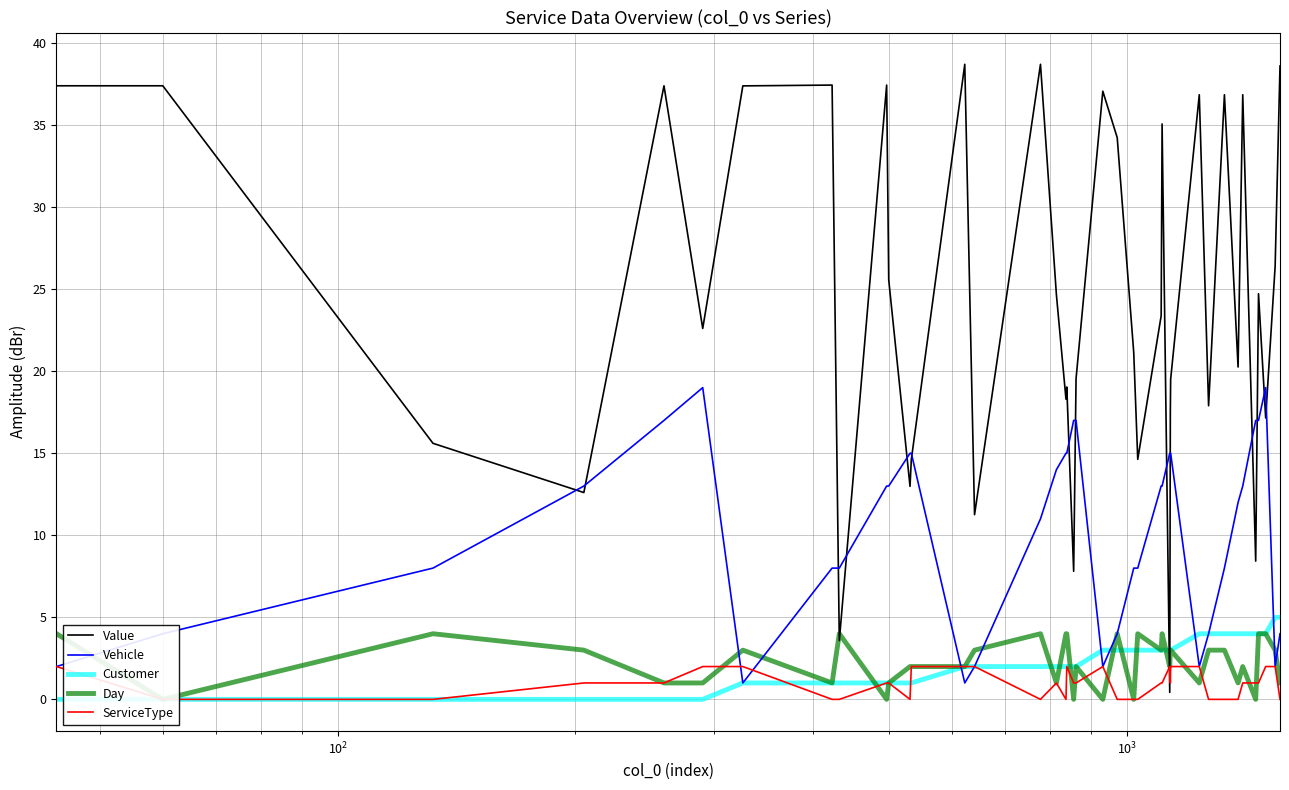

Reading left to right, what are all the values shown in this chart?

Value: 37.4	37.4	15.6	12.6	37.4	22.6	37.4	37.4	3.6	37.4	25.6	13.0	14.6	38.7	11.3	38.7	24.7	18.3	19.0	7.8	19.5	37.1	34.2	21.1	14.6	23.4	35.1	0.4	17.6	19.5	36.9	17.9	36.9	20.3	36.9	8.4	24.7	17.1	26.4	38.6
Vehicle: 2.0	4.0	8.0	13.0	17.0	19.0	1.0	8.0	8.0	13.0	13.0	15.0	15.0	1.0	2.0	11.0	14.0	15.0	15.0	17.0	17.0	2.0	4.0	8.0	8.0	13.0	13.0	15.0	15.0	15.0	2.0	4.0	8.0	12.0	13.0	17.0	17.0	19.0	2.0	4.0
Customer: 0.0	0.0	0.0	0.0	0.0	0.0	1.0	1.0	1.0	1.0	1.0	1.0	1.0	2.0	2.0	2.0	2.0	2.0	2.0	2.0	2.0	3.0	3.0	3.0	3.0	3.0	3.0	3.0	3.0	3.0	4.0	4.0	4.0	4.0	4.0	4.0	4.0	4.0	5.0	5.0
Day: 4.0	0.0	4.0	3.0	1.0	1.0	3.0	1.0	4.0	0.0	1.0	2.0	2.0	2.0	3.0	4.0	1.0	4.0	4.0	0.0	2.0	0.0	4.0	0.0	4.0	3.0	4.0	2.0	3.0	3.0	1.0	3.0	3.0	1.0	2.0	0.0	4.0	4.0	3.0	1.0
ServiceType: 2.0	0.0	0.0	1.0	1.0	2.0	2.0	0.0	0.0	1.0	1.0	0.0	2.0	2.0	2.0	0.0	1.0	0.0	2.0	1.0	1.0	2.0	0.0	0.0	0.0	1.0	1.0	2.0	1.0	2.0	2.0	0.0	0.0	0.0	1.0	1.0	1.0	2.0	2.0	0.0